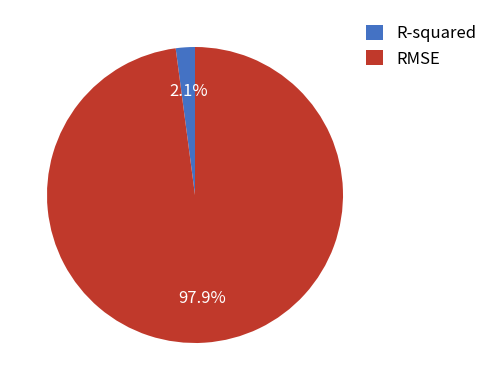

Which category has the smallest portion of the pie?

R-squared